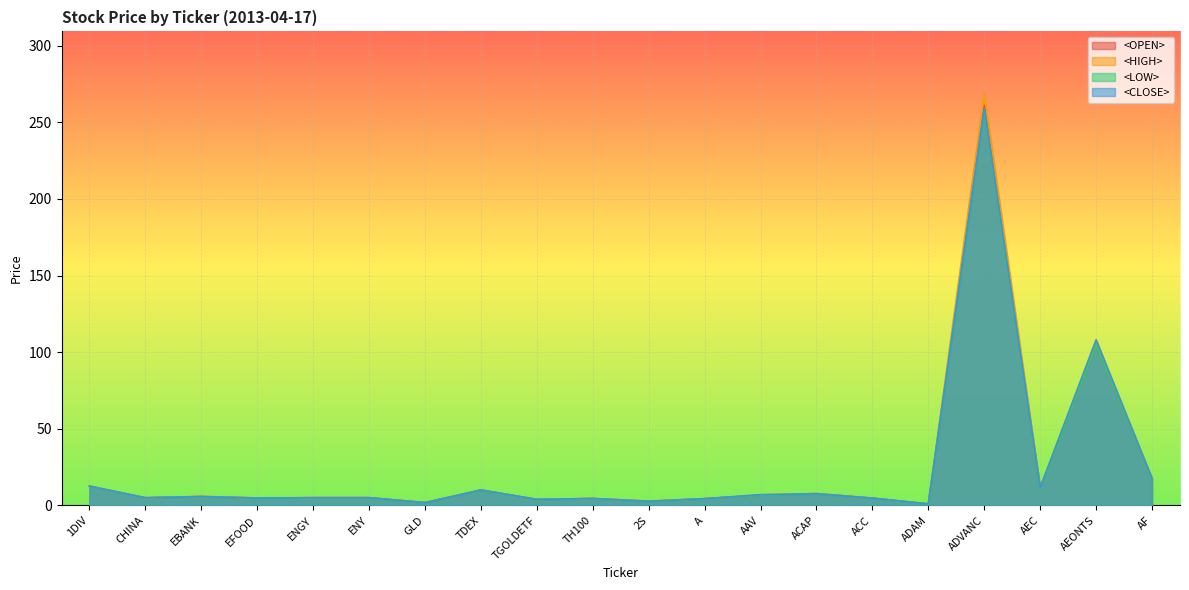

What is the label of the 13th point from the right?

TDEX